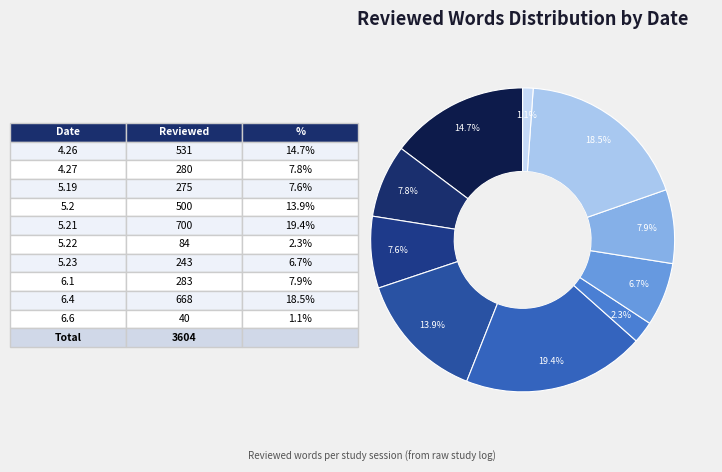

Is there a majority slice in this chart?

No